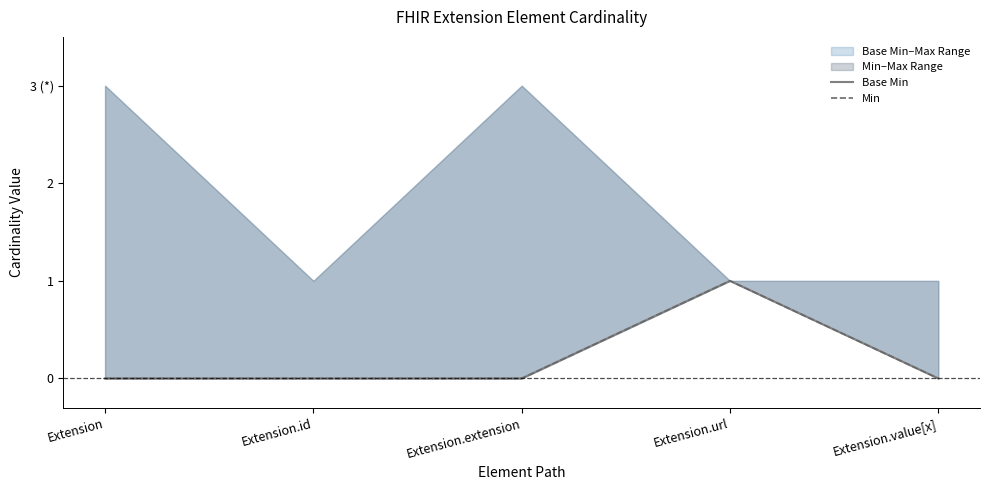

How many lines are shown in the chart?

2